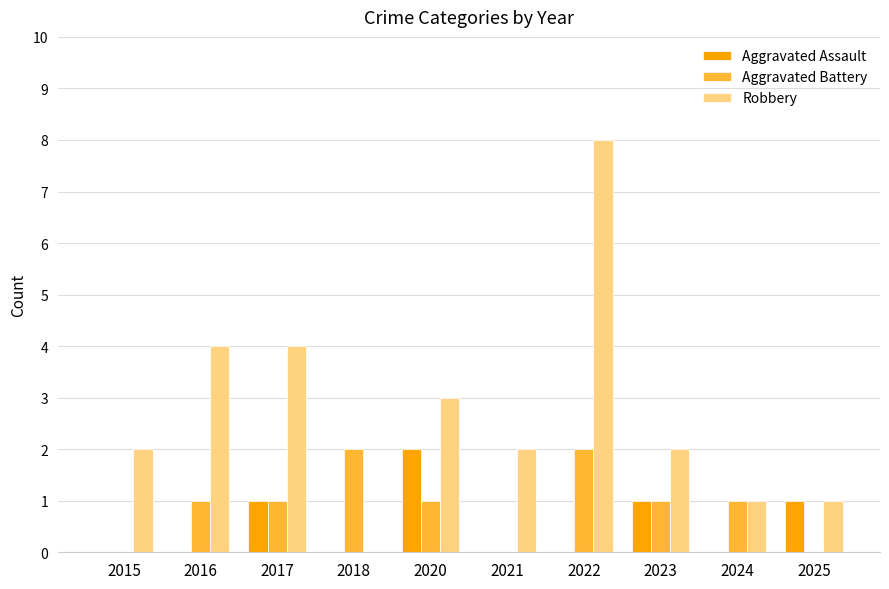

What is the difference between the Aggravated Assault values at 2020 and 2025?

1